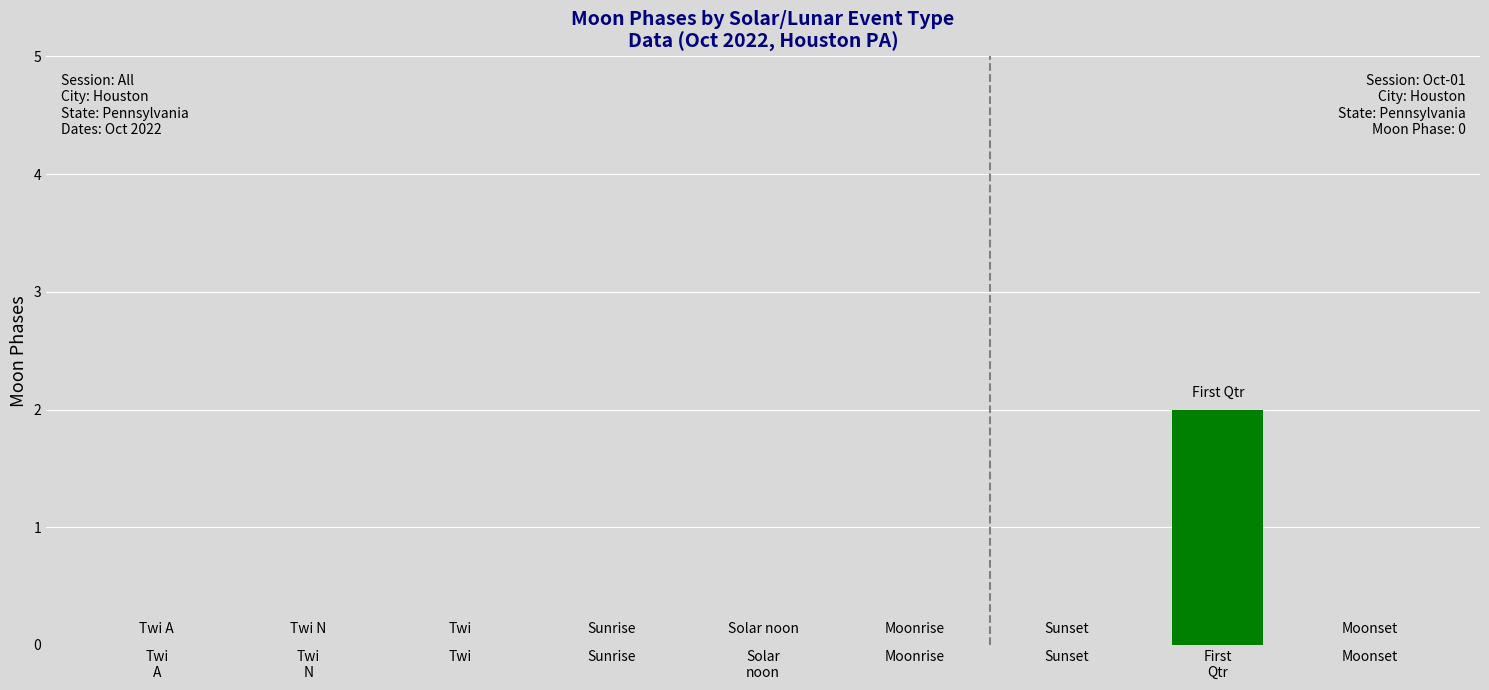

True or false: the data shows 0 at Sunset.

True